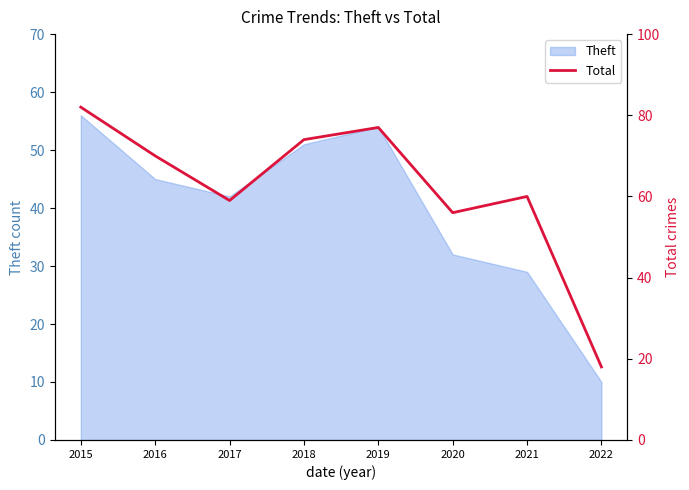

What is the minimum value for Theft?

10